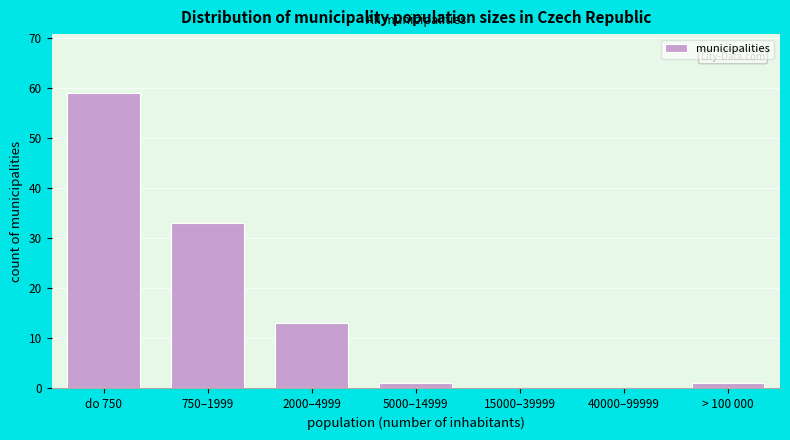

Reading right to left, extract all data points from this chart.

> 100 000=1	40000–99999=0	15000–39999=0	5000–14999=1	2000–4999=13	750–1999=33	do 750=59